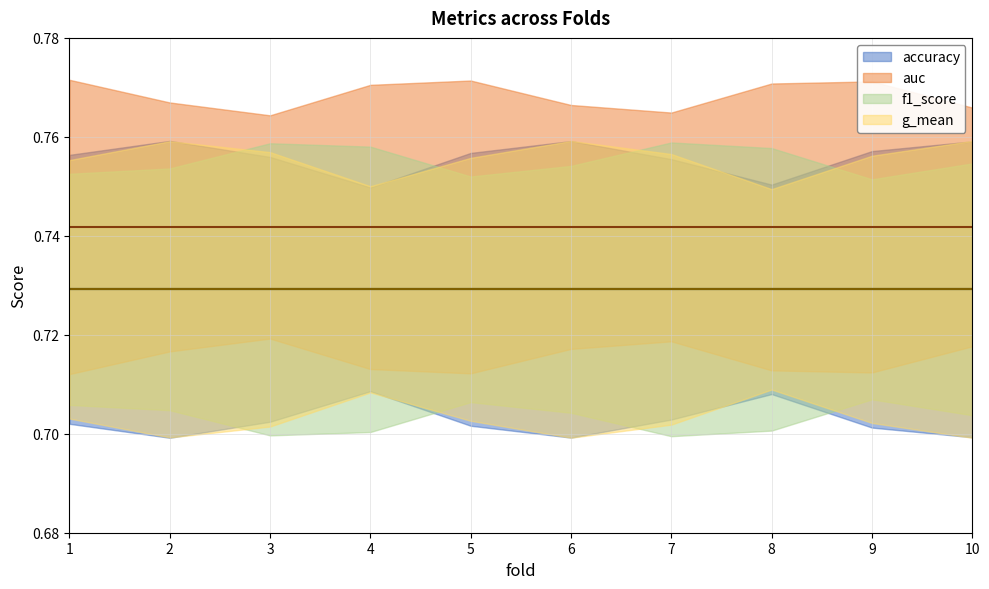

How many data points does each series have?

10